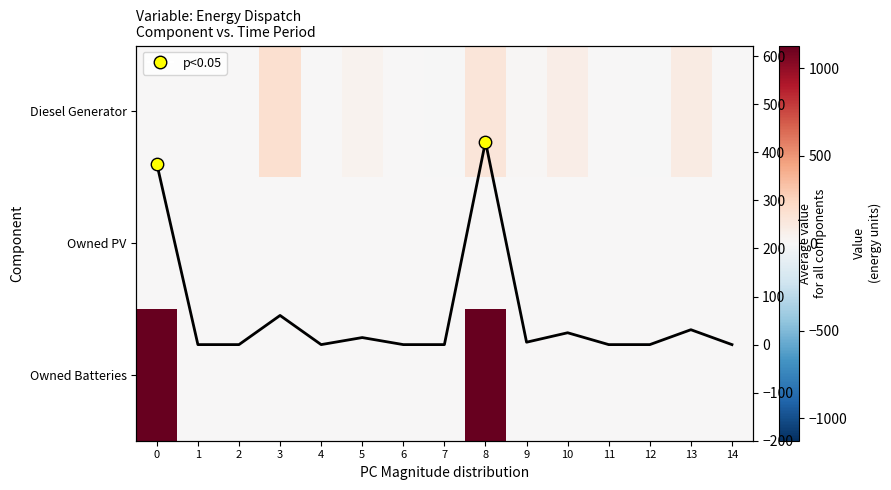

The Owned PV series shows 0.0 at 13. True or false?

True